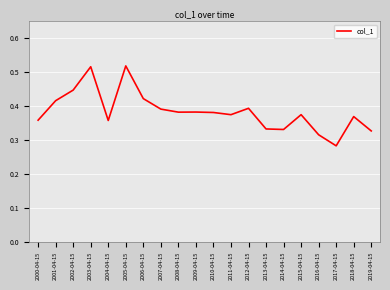

At which category does the data reach its first local valley?

2004-04-15